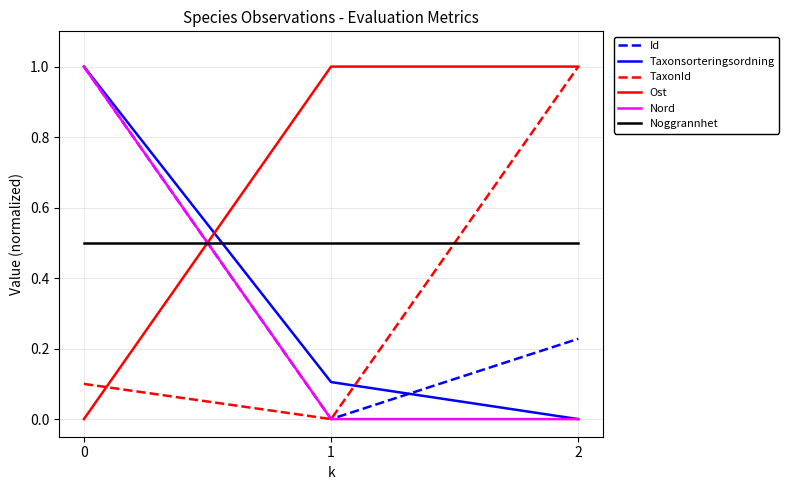

What is the difference between the highest and lowest values at 0?

1.0